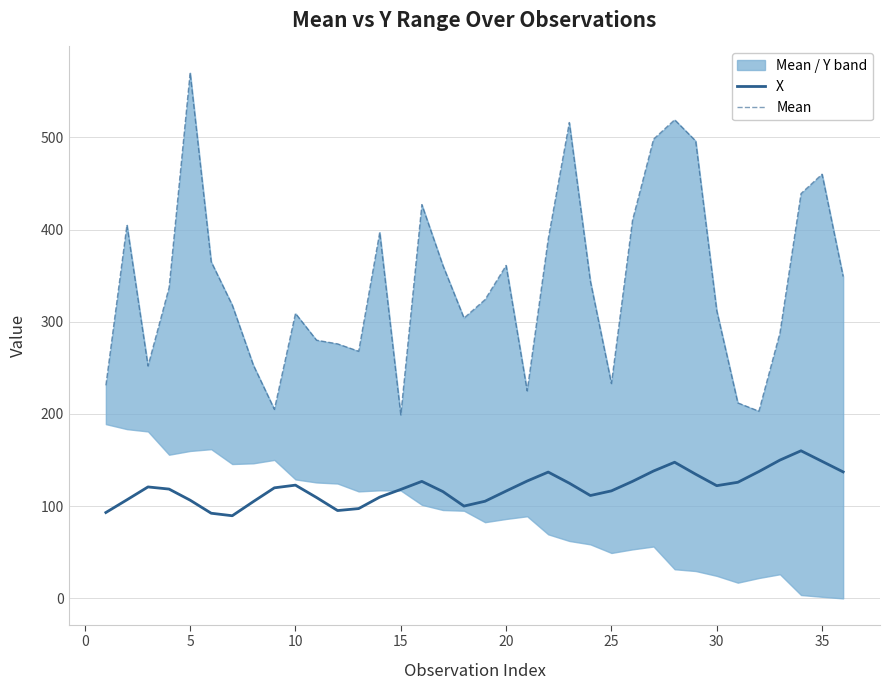

True or false: X and Mean cross at least once.

False